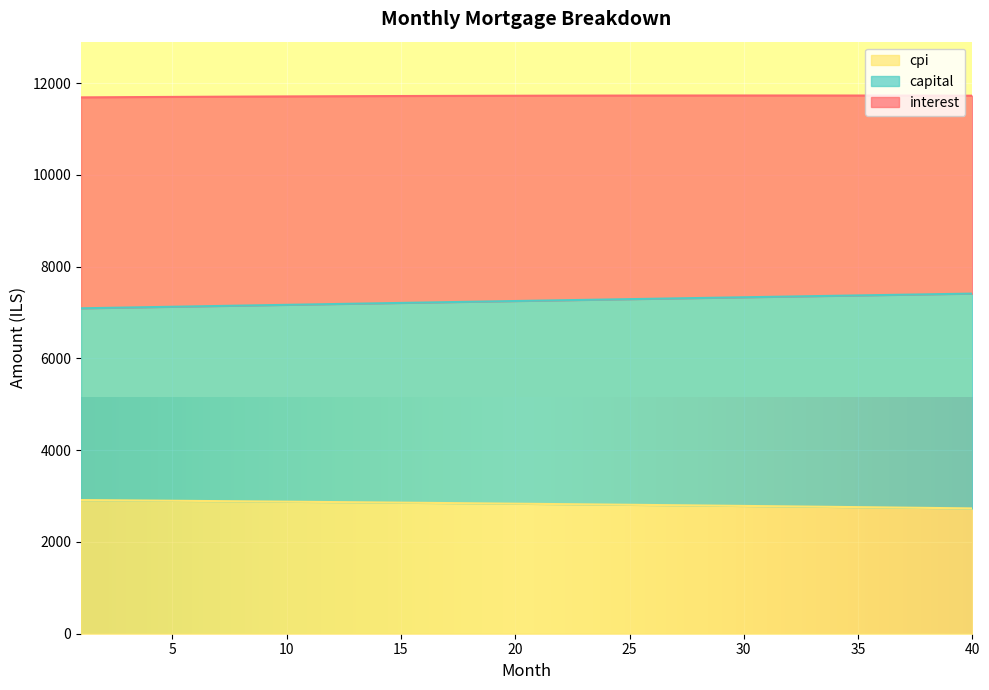

Which series changed the most between 4 and 8?

capital